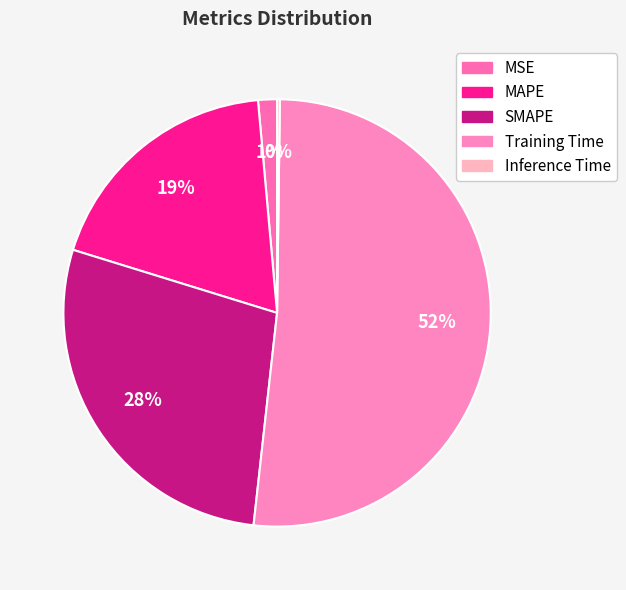

What is the change in value from SMAPE to Training Time?

+0.8